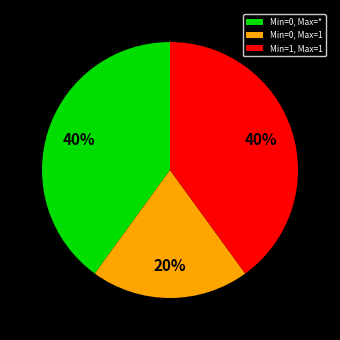

The Min=0, Max=1 slice represents 20% of the pie. True or false?

True